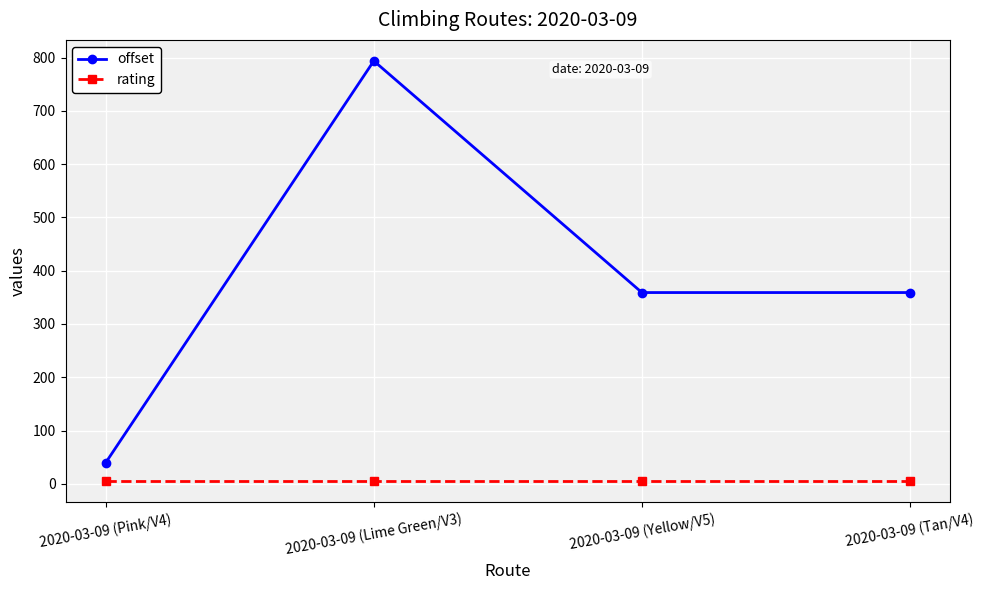

At how many categories does at least one series exceed 47?

3